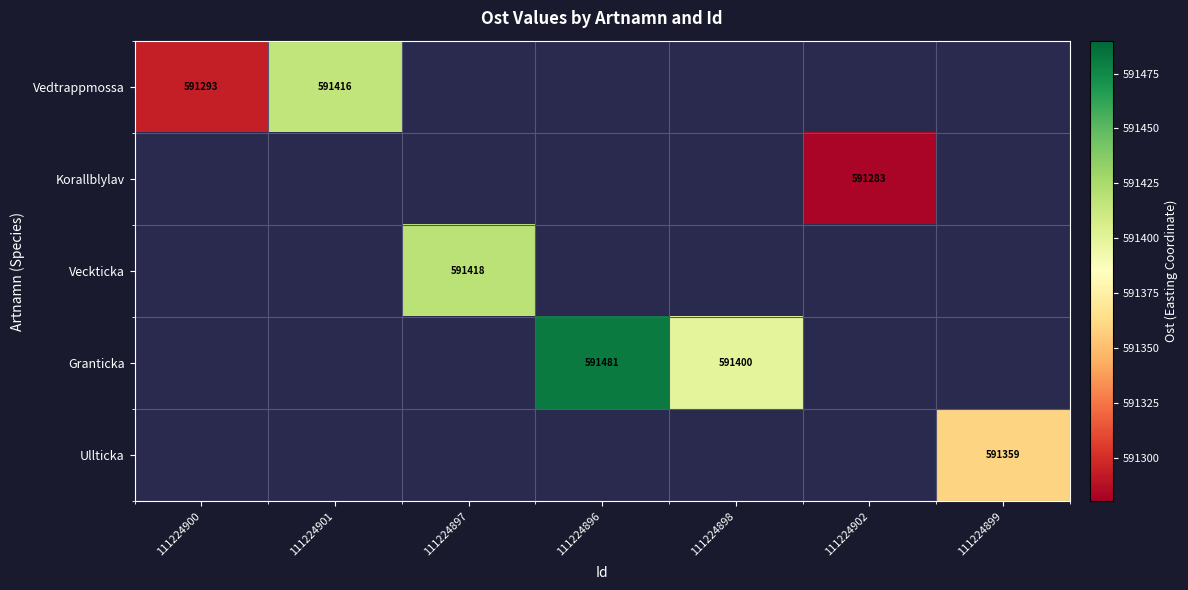

Between 111224897 and 111224896, which is larger?

111224896